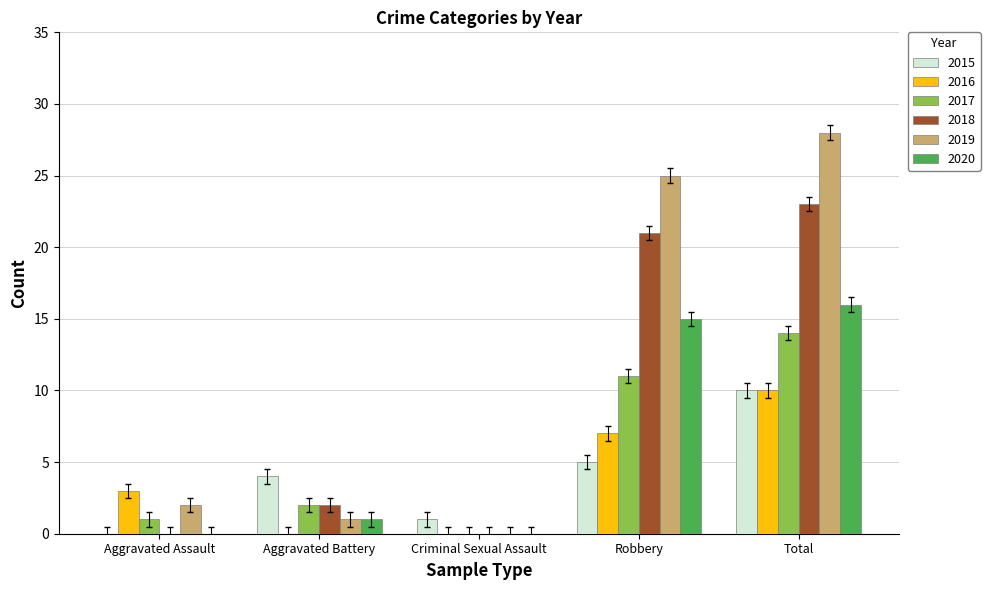

Is it true that 2020 equals 10 at Criminal Sexual Assault?

False